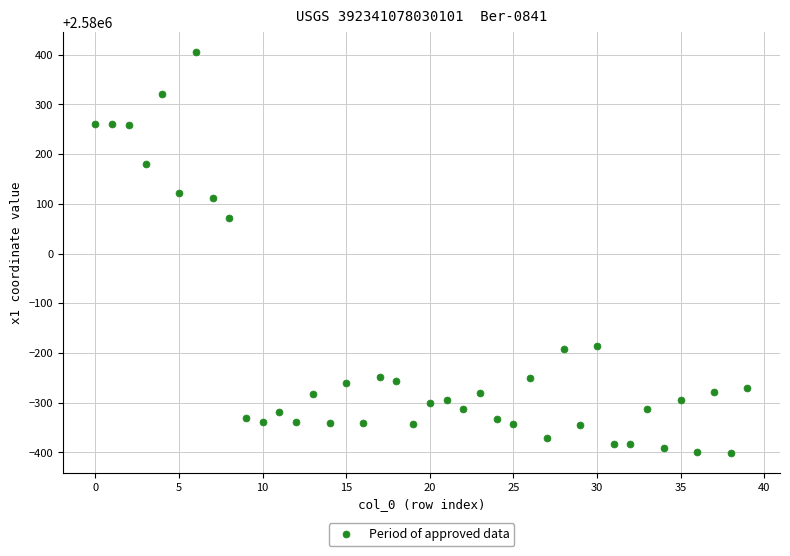

What is the range of Y values (max minus min)?

806.6